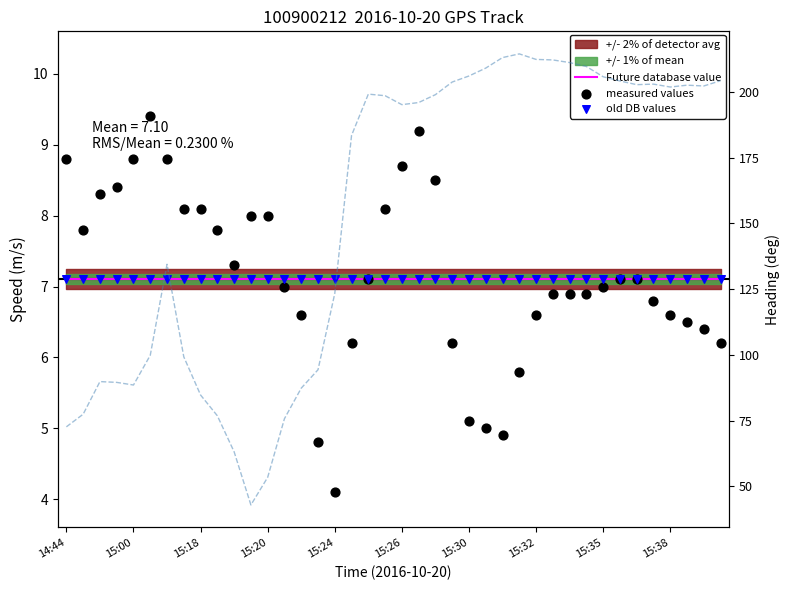

Which series contains the highest Y value?

heading (deg)